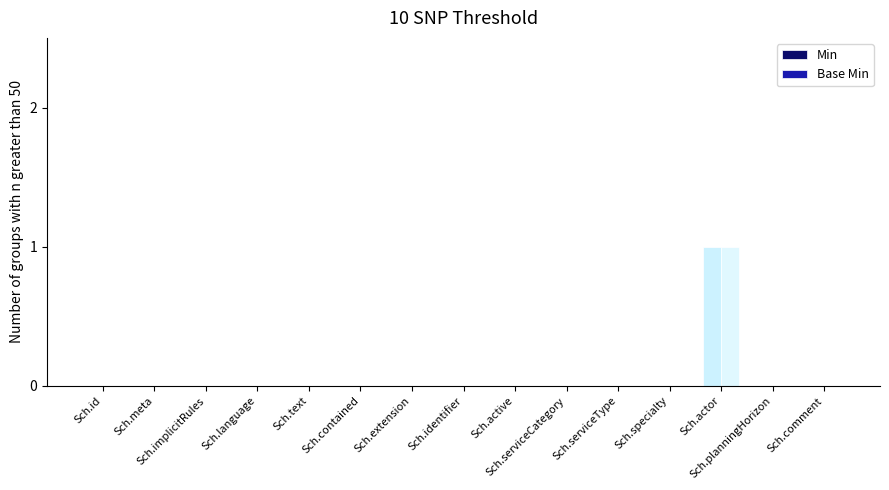

Reading left to right, extract all data points from this chart.

Min: Sch.id=0	Sch.meta=0	Sch.implicitRules=0	Sch.language=0	Sch.text=0	Sch.contained=0	Sch.extension=0	Sch.identifier=0	Sch.active=0	Sch.serviceCategory=0	Sch.serviceType=0	Sch.specialty=0	Sch.actor=1	Sch.planningHorizon=0	Sch.comment=0
Base Min: Sch.id=0	Sch.meta=0	Sch.implicitRules=0	Sch.language=0	Sch.text=0	Sch.contained=0	Sch.extension=0	Sch.identifier=0	Sch.active=0	Sch.serviceCategory=0	Sch.serviceType=0	Sch.specialty=0	Sch.actor=1	Sch.planningHorizon=0	Sch.comment=0